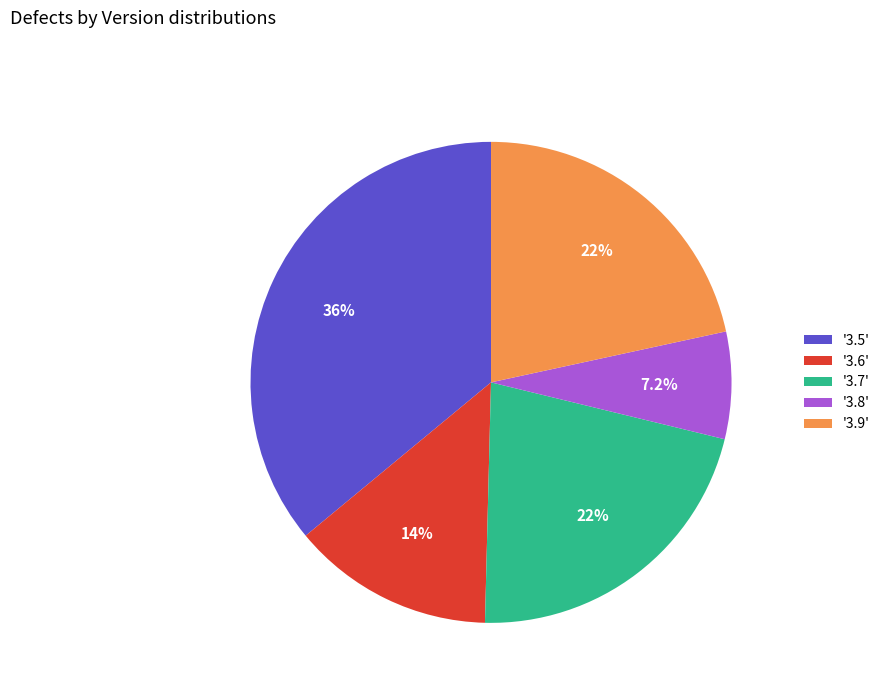

Which slice is the smallest?

'3.8'